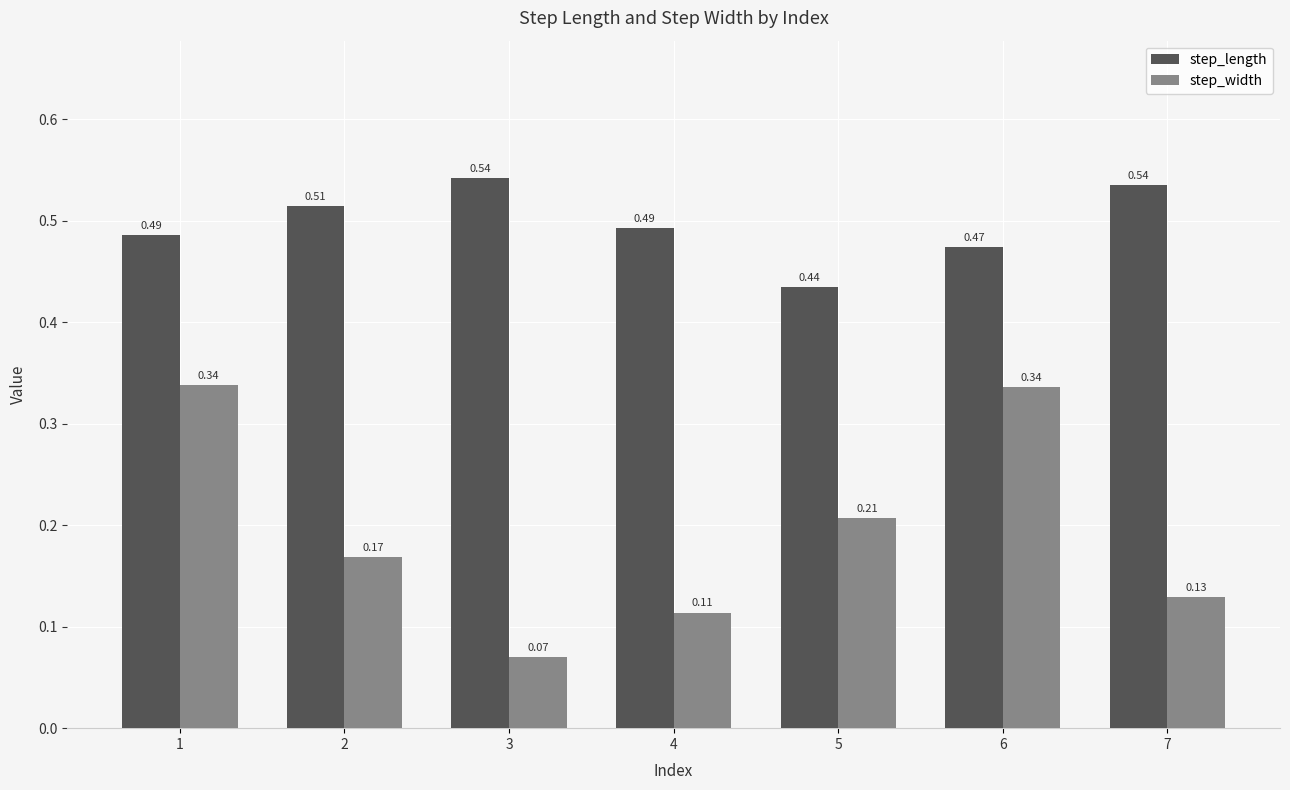

List the series in order of their peak value, highest first.

step_length, step_width